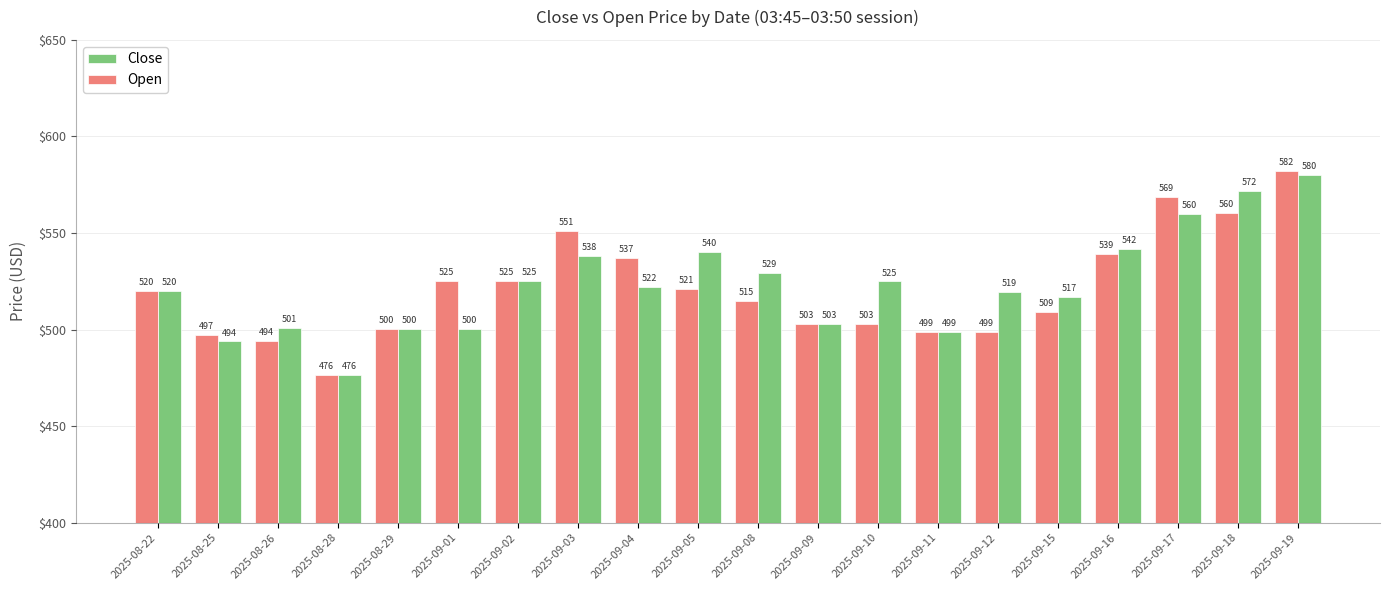

Which category has the highest value across all series?

2025-09-19